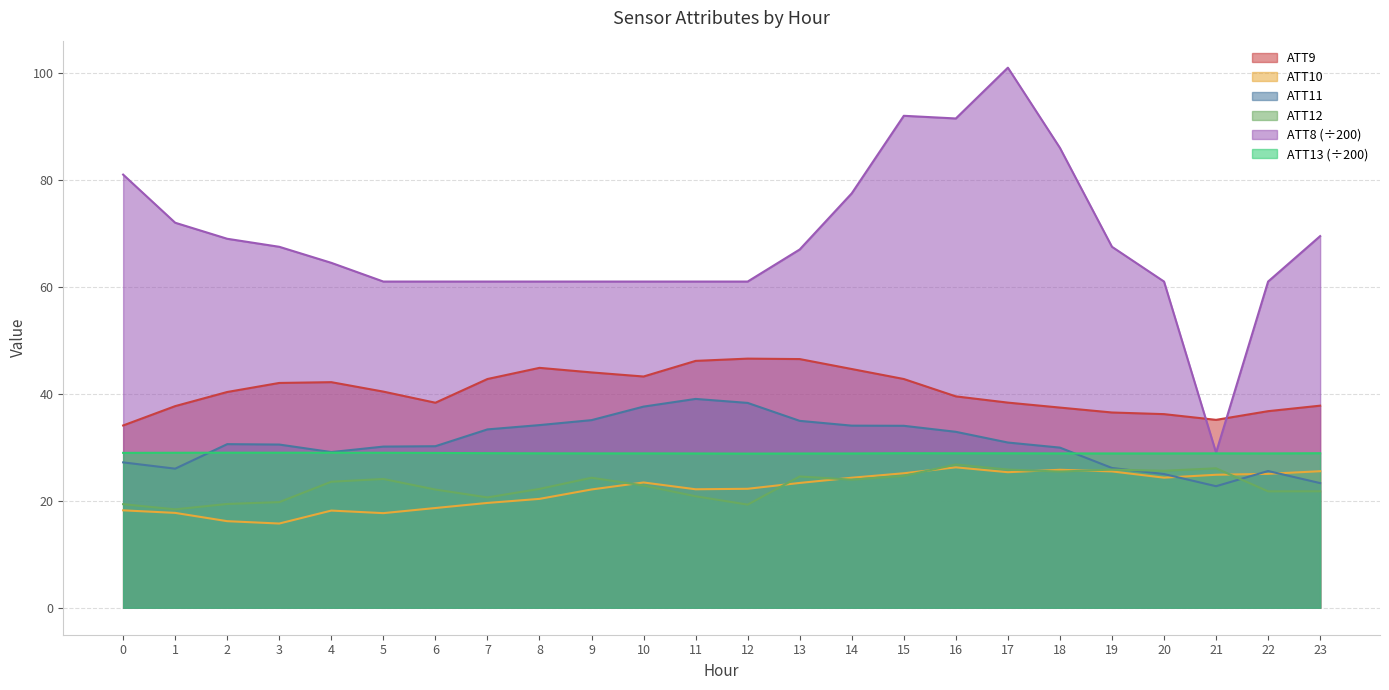

What is the sum of the ATT8 values at 23 and 7?

130.5